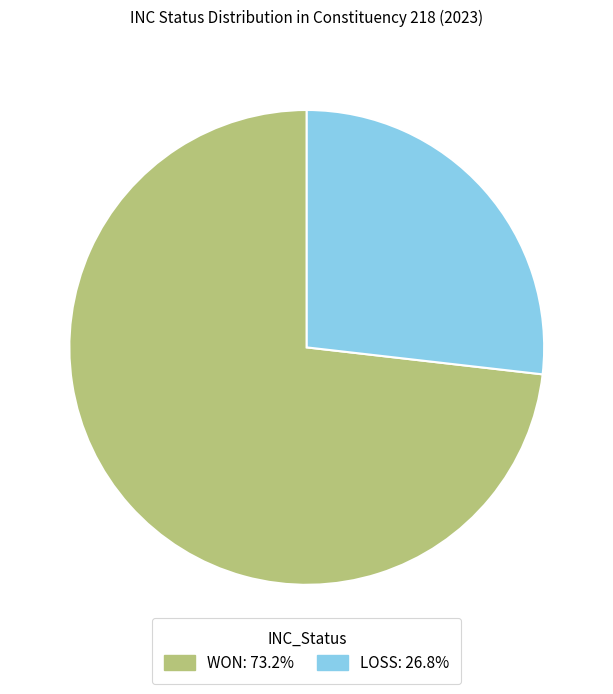

What is the ratio of the value at LOSS to the value at WON?

0.4